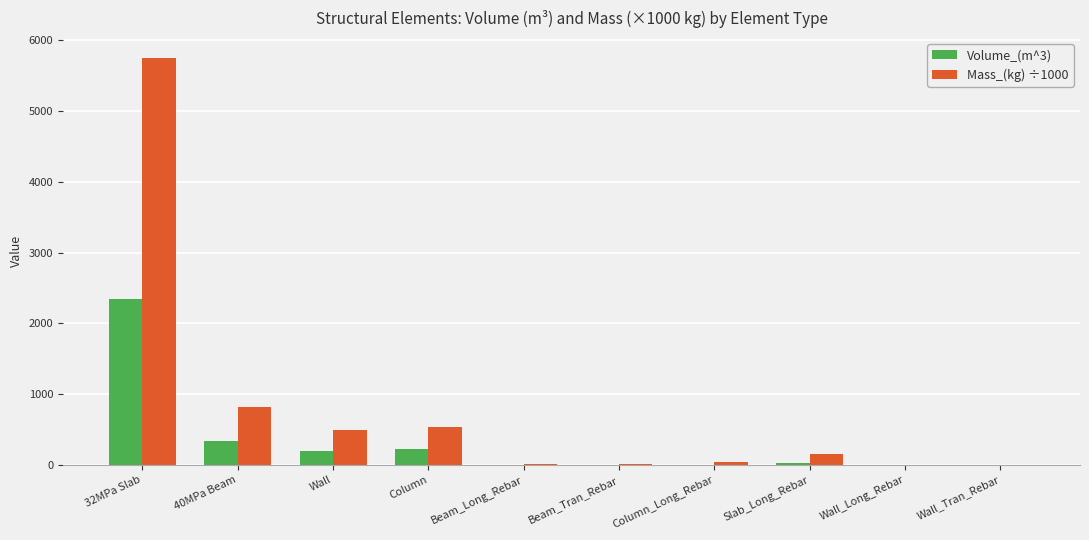

How many values in the Volume_(m^3) series exceed 20?

5